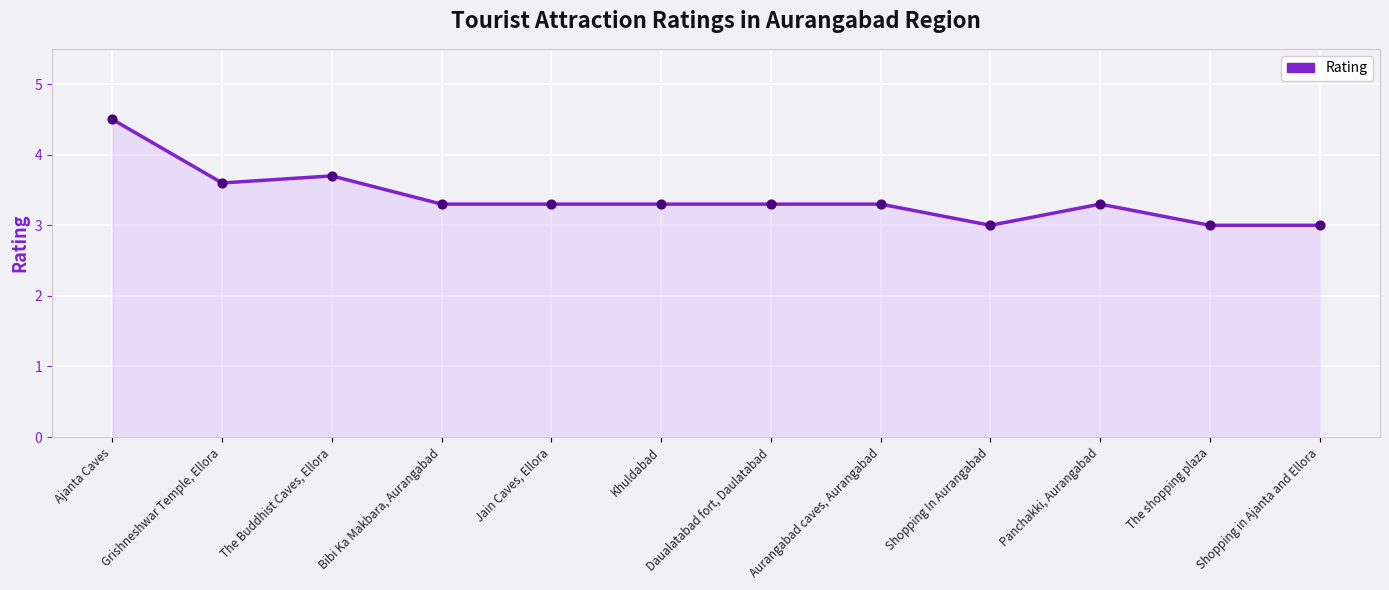

What is the change in value from Grishneshwar Temple, Ellora to Shopping in Ajanta and Ellora?

-0.6